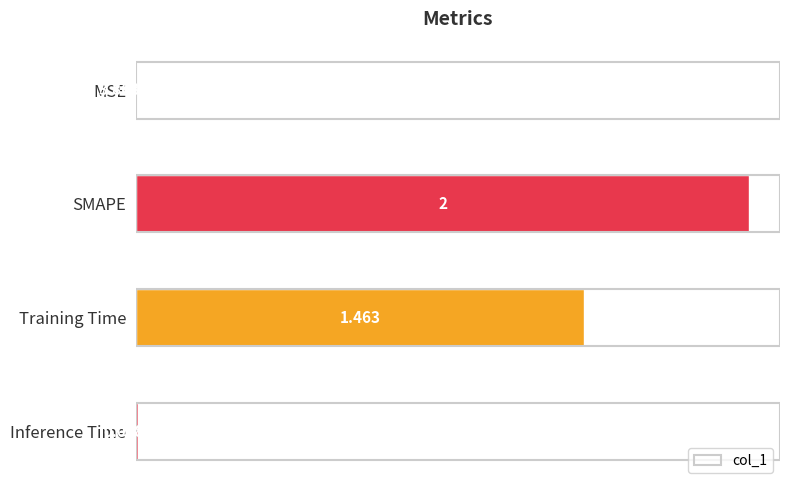

At which category does the chart reach its peak across all series?

SMAPE